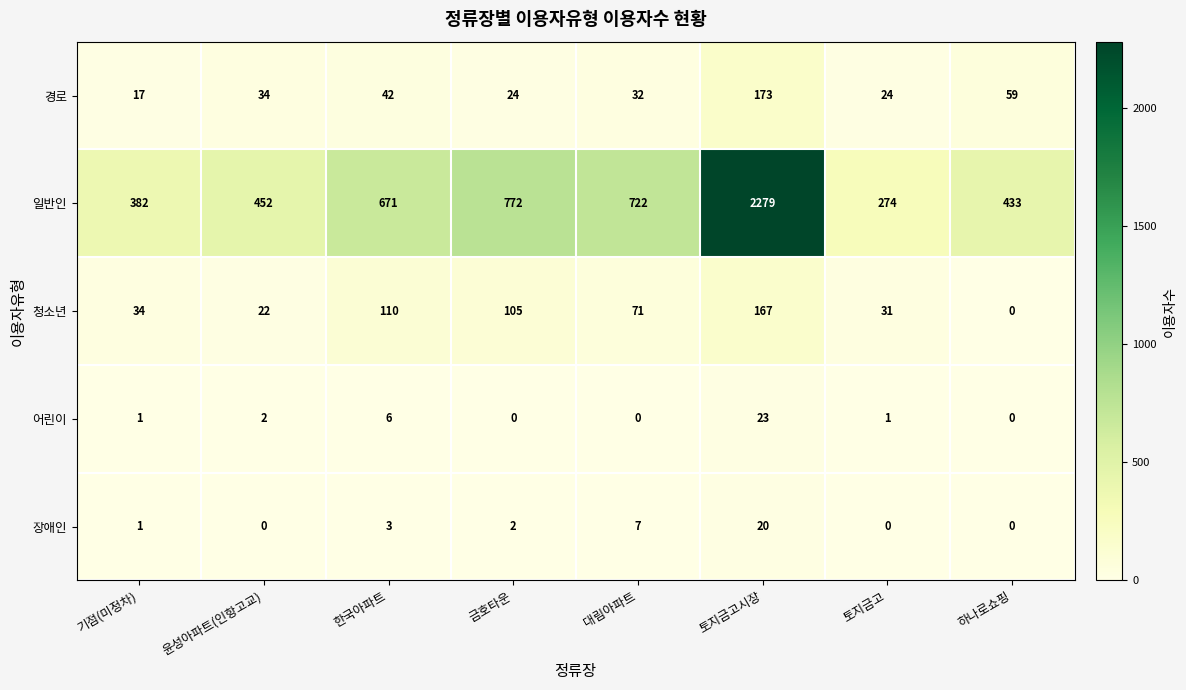

Between 한국아파트 and 하나로쇼핑, which series saw the biggest shift?

일반인